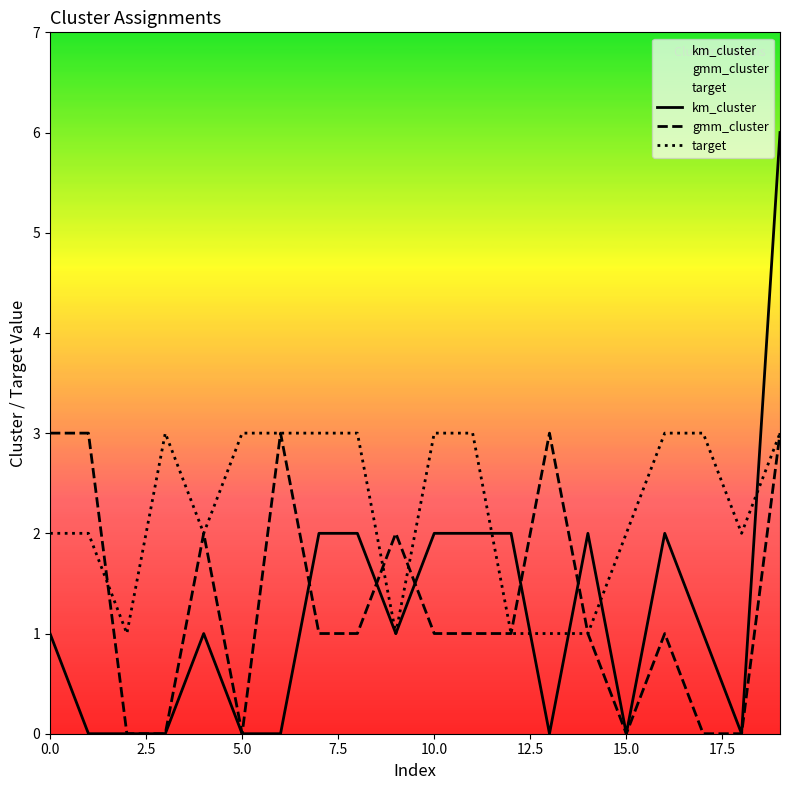

Which series has the largest range (max minus min)?

km_cluster